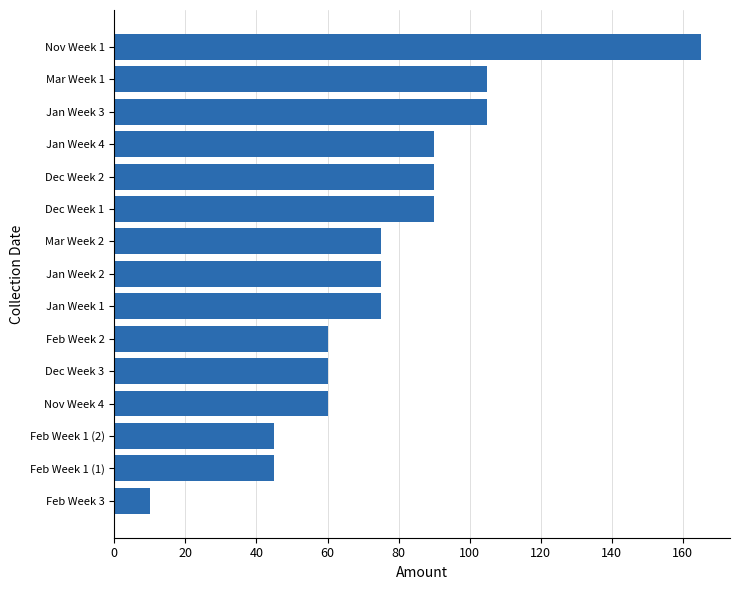

What value does the data have at Jan Week 1?

75